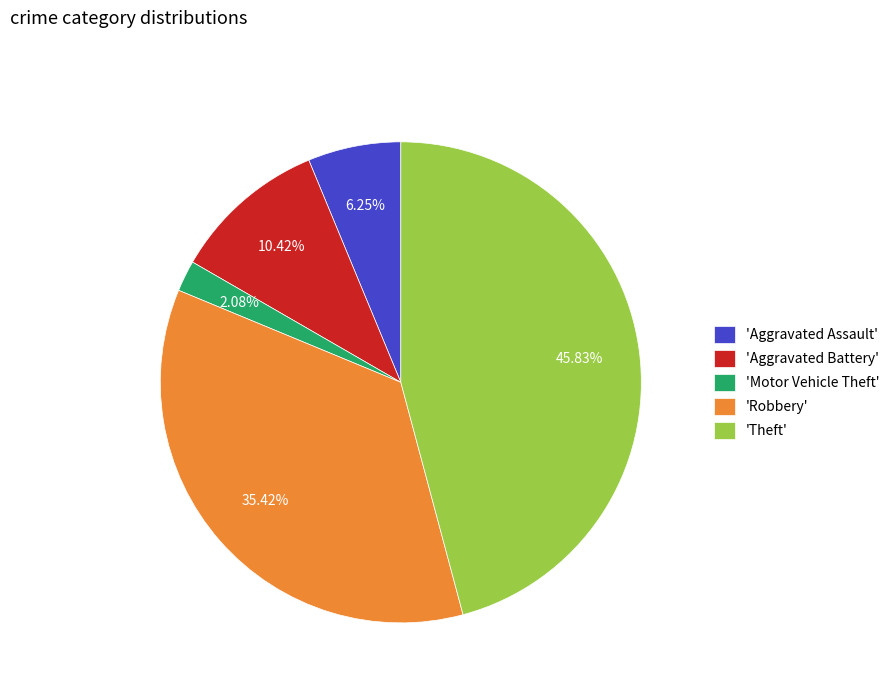

How many segments does this pie chart have?

5